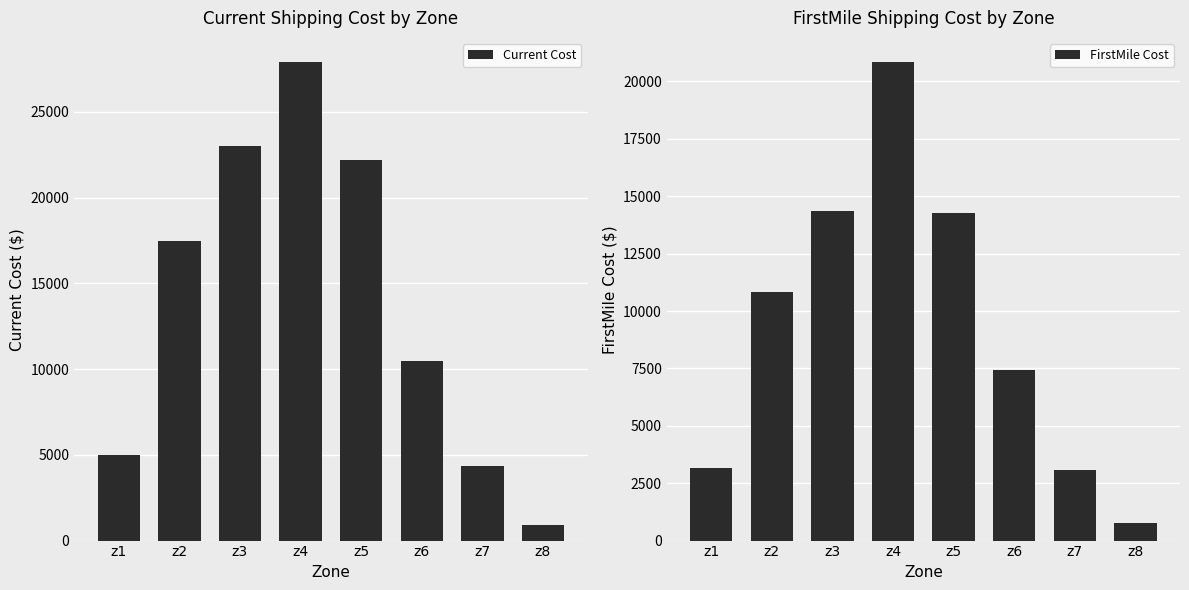

What is the value of the Current Cost bar at the 8th from the left?

891.5